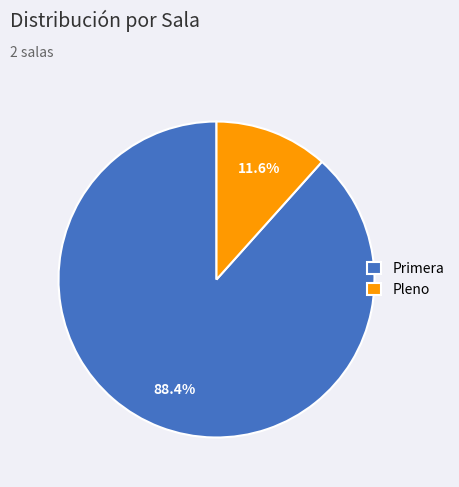

To the nearest percent, what portion does Pleno represent?

12%